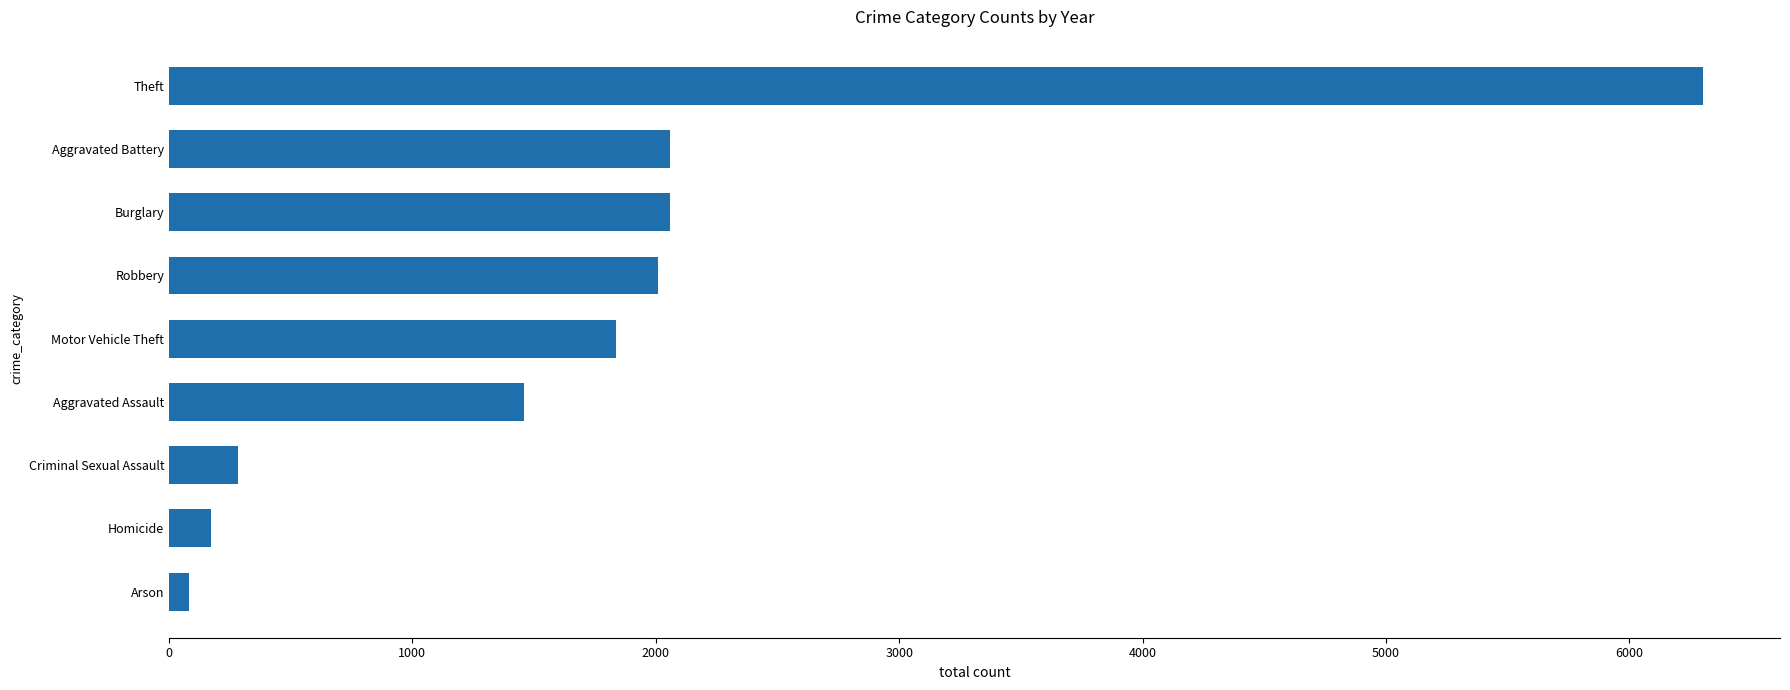

What is the label of the 4th bar from the top?

Robbery